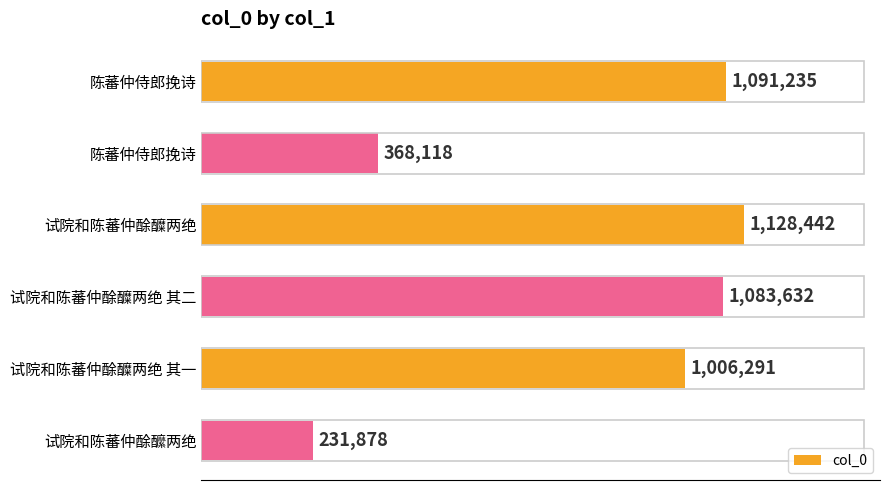

Are the bars horizontal?

Yes